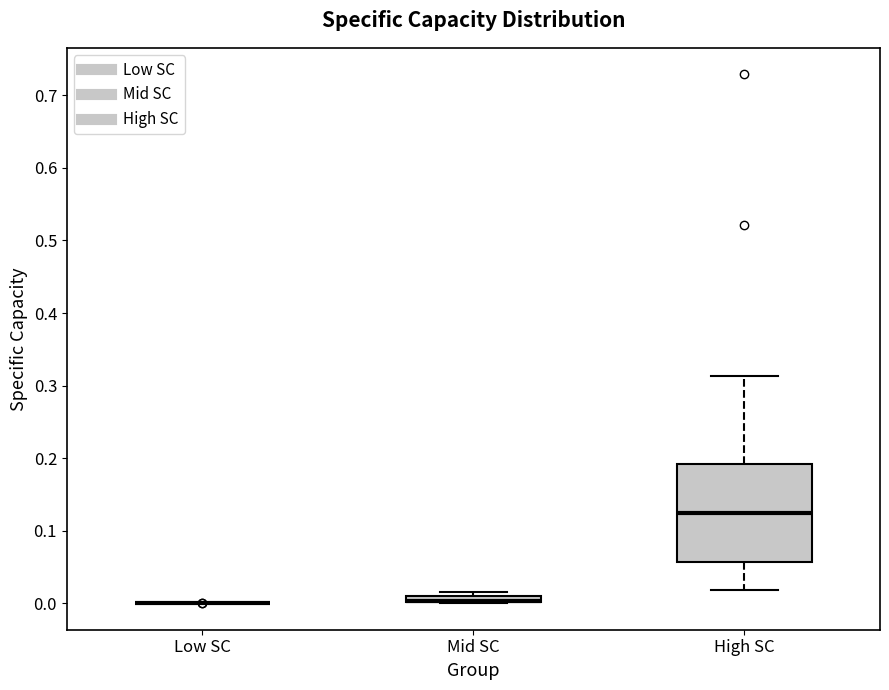

Which box is the tallest, from its lower edge to its upper edge?

High SC